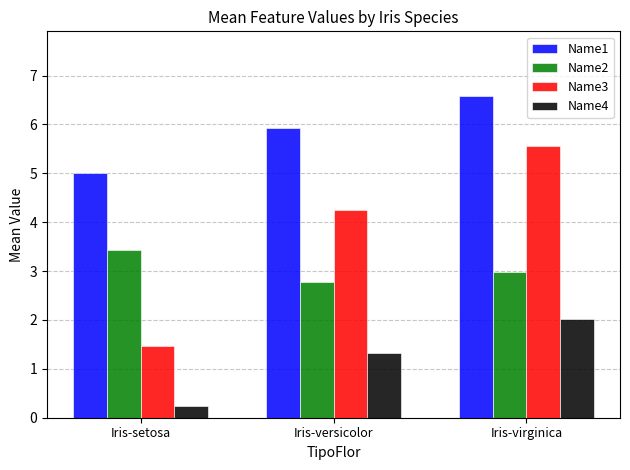

Which series has the widest spread of values?

Name3